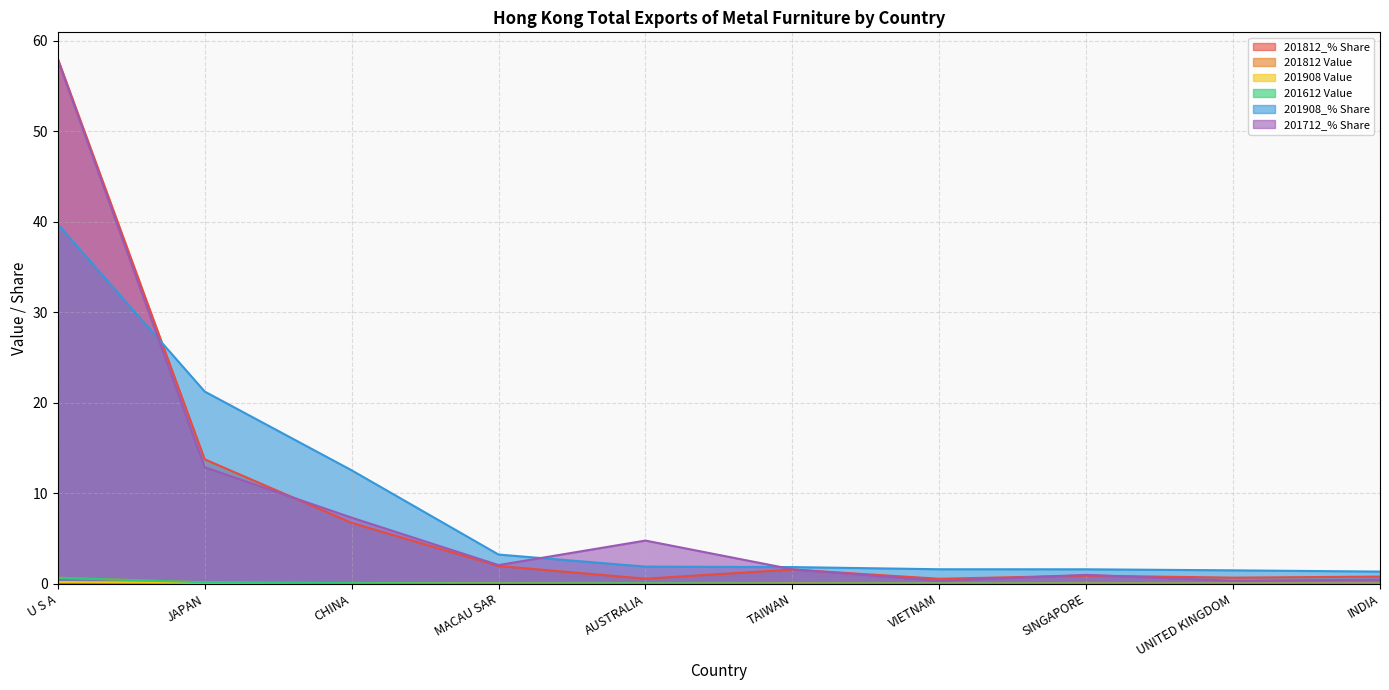

At which label does 201908_% Share reach its peak?

U S A